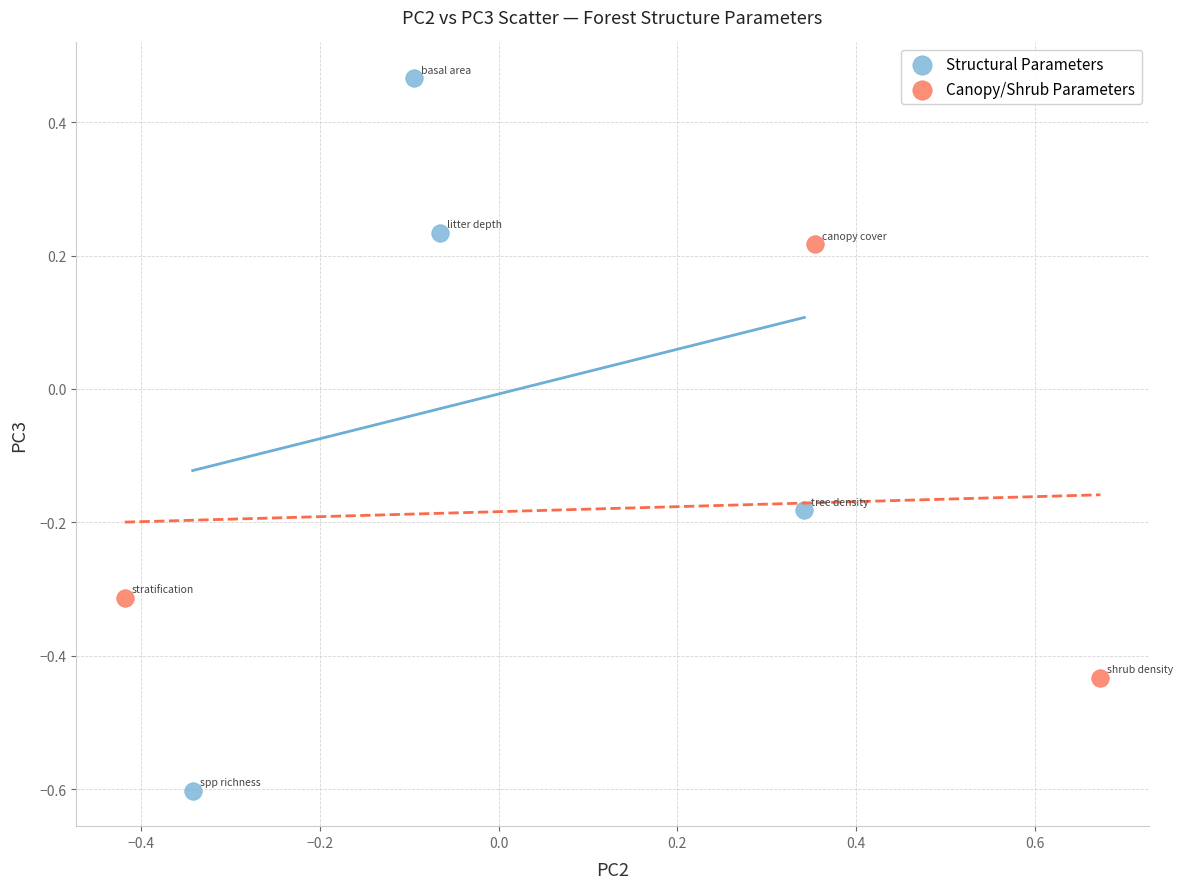

Which series has the largest Y range (max minus min)?

Structural Parameters